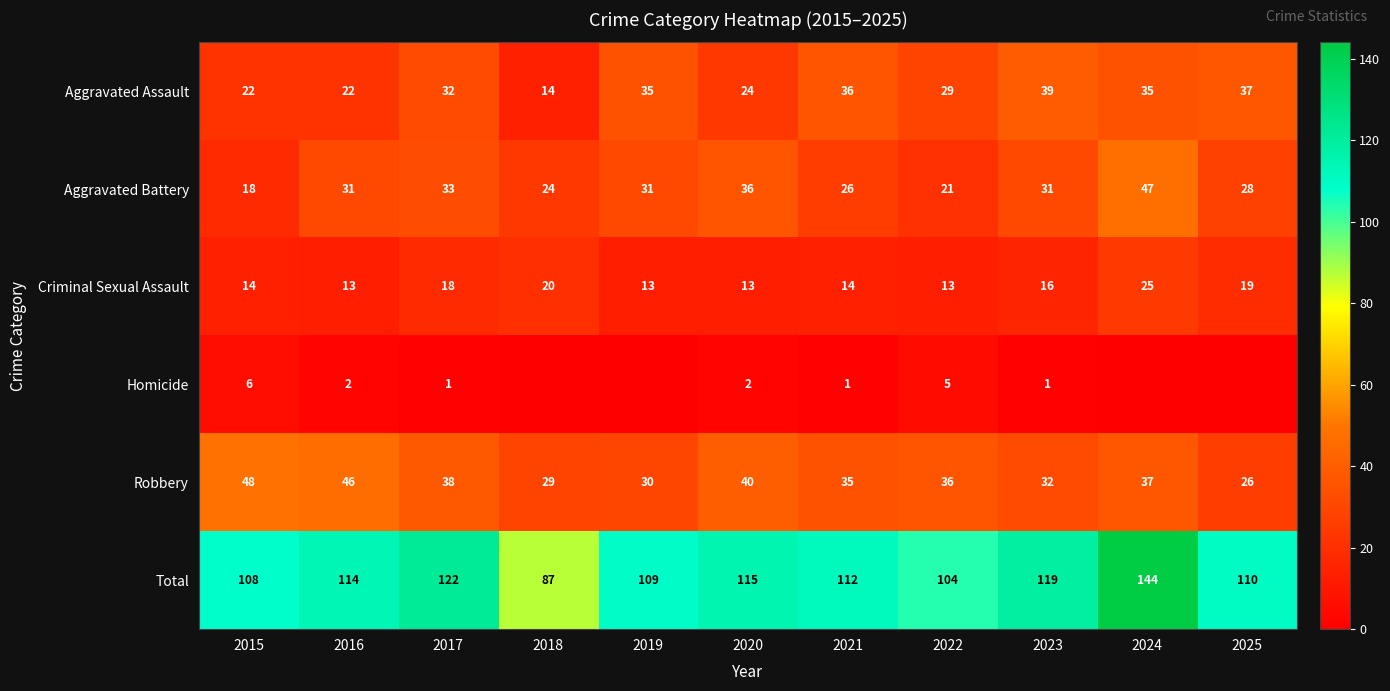

The Homicide series shows 2 at 2017. True or false?

False